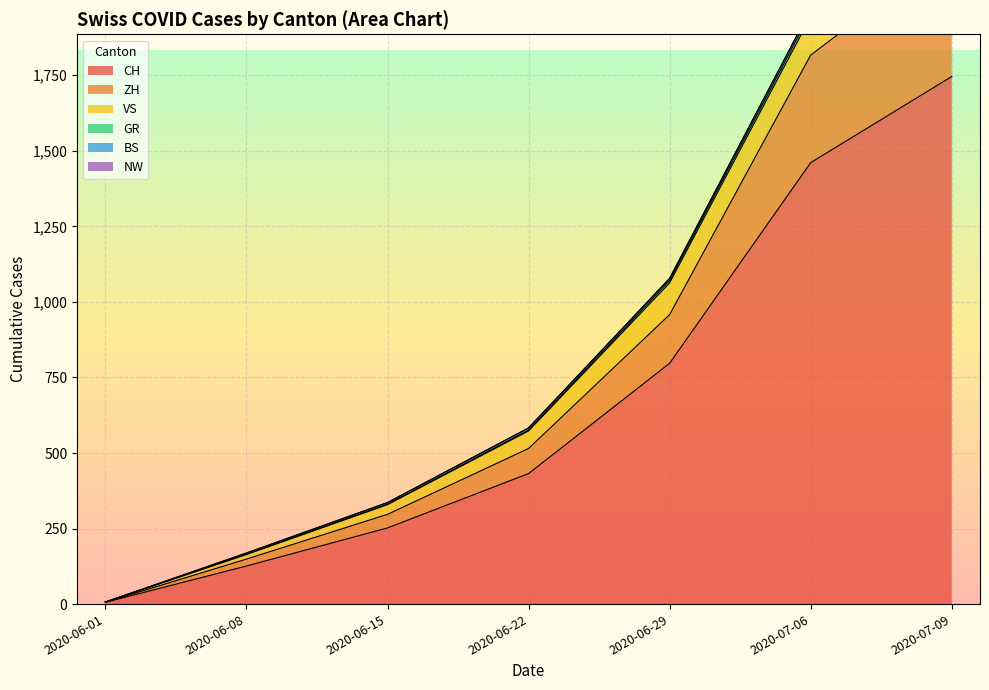

How many data points in GR are above 583?

3